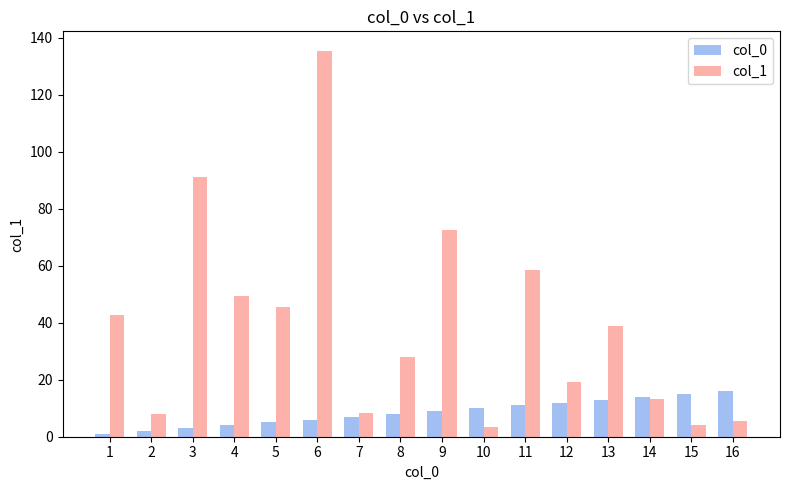

What is the total value across all series at 6?

141.4